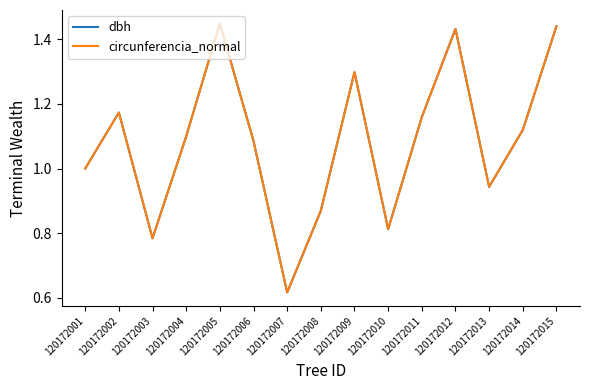

The value of dbh at 120172011 is 0.3. True or false?

False